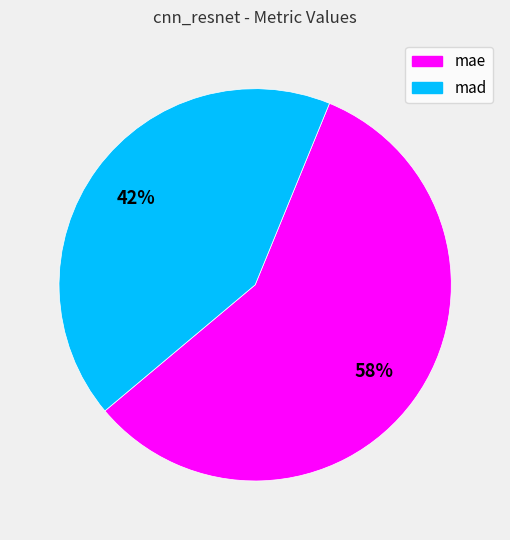

Approximately how many times larger is the value at mad compared to mae?

0.7